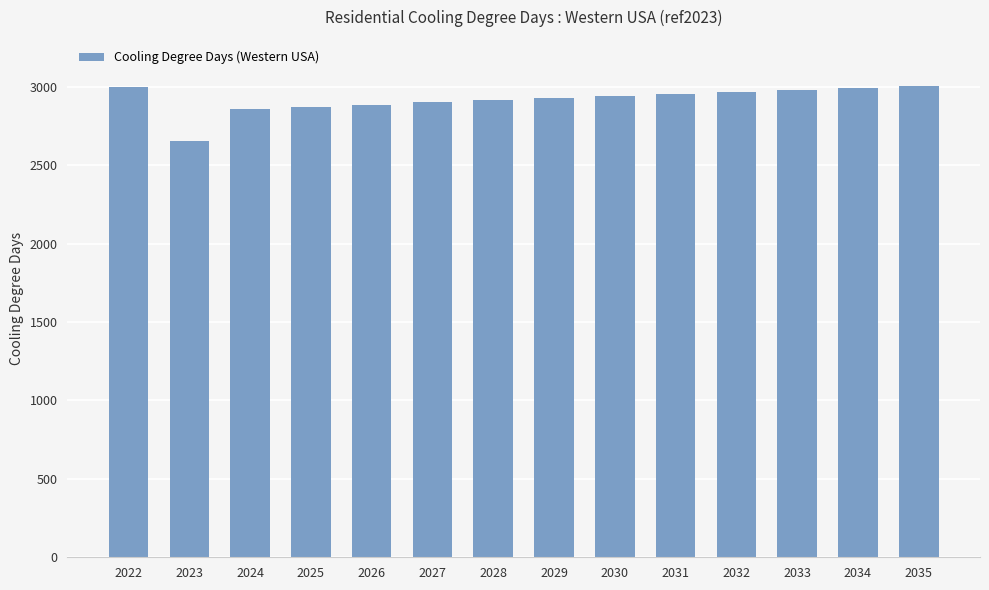

What is the average value?

2920